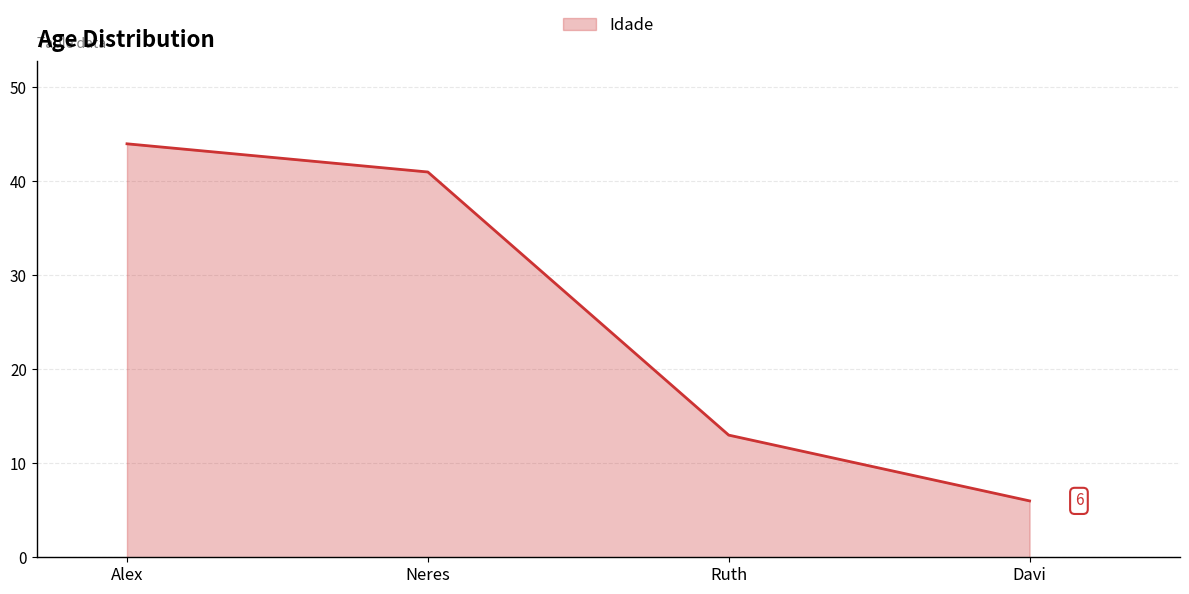

What is the sum of all values?

104